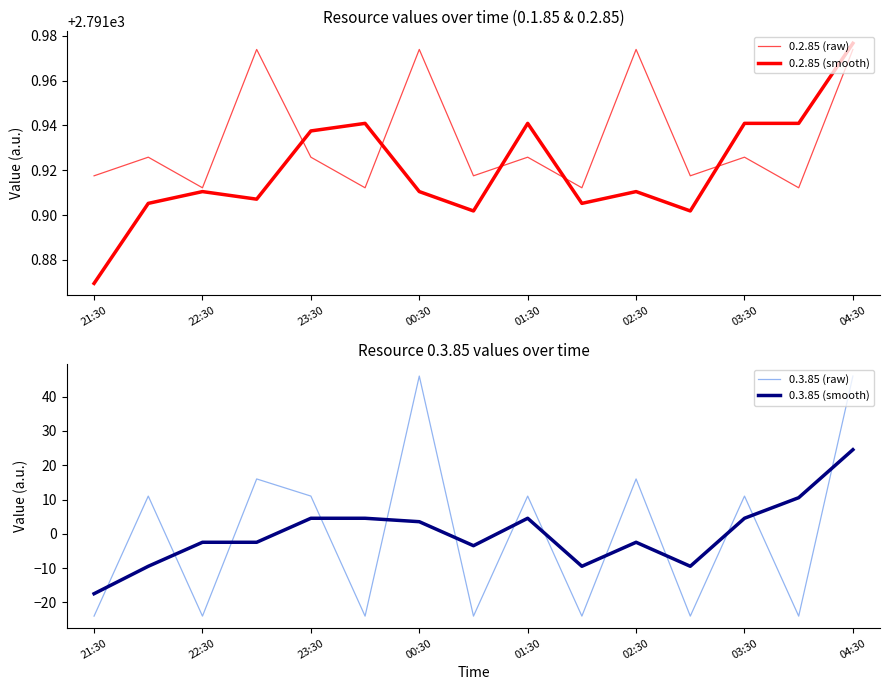

Which series has the largest total across all categories?

0.2.85 (raw)